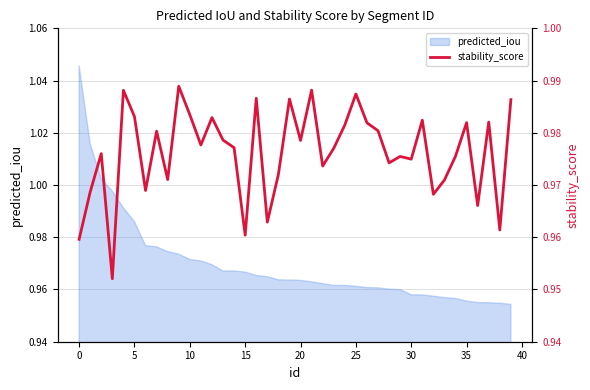

How many values are between 0 and 1?

40